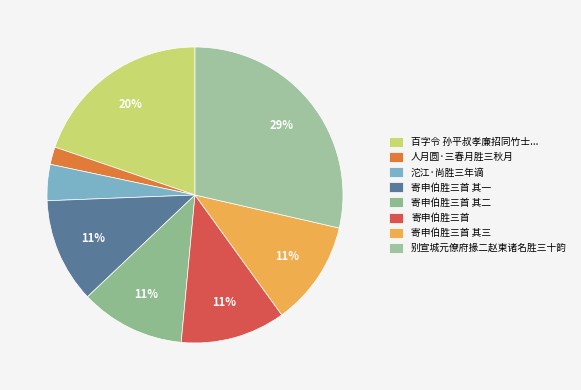

What is the largest slice in the pie chart?

别宣城元僚府掾二赵柬诸名胜三十韵